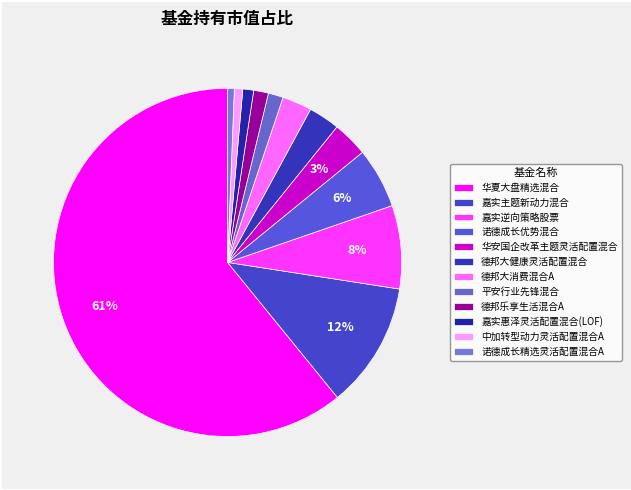

To the nearest percent, what is the difference between the 嘉实逆向策略股票 and 嘉实惠泽灵活配置混合(LOF) slice percentages?

7%